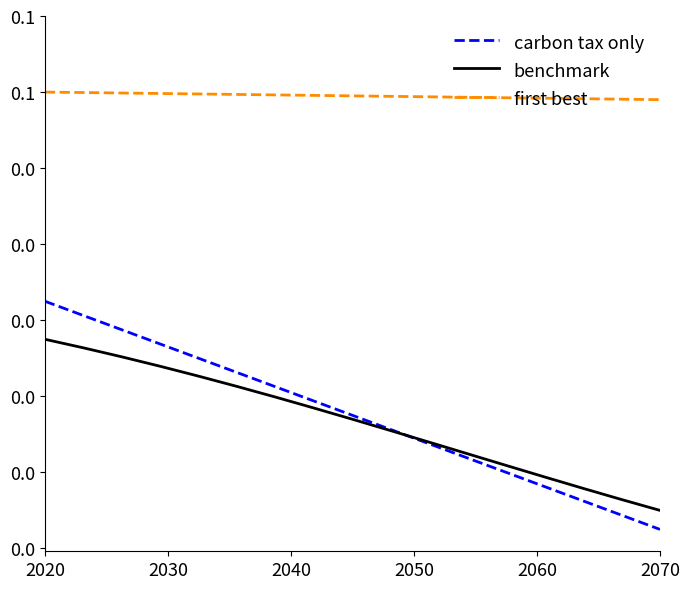

What are all the series names shown in the legend?

carbon tax only, benchmark, first best